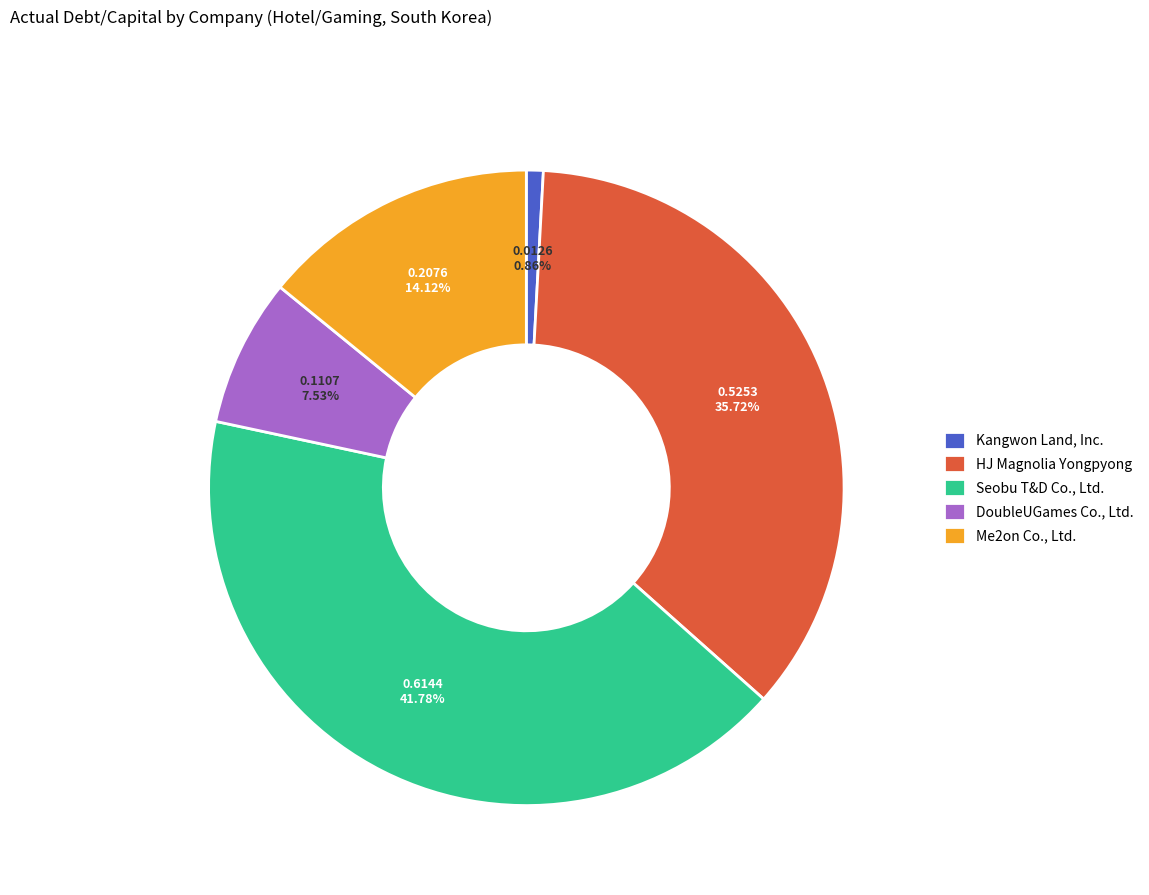

How many slices are in this pie chart?

5